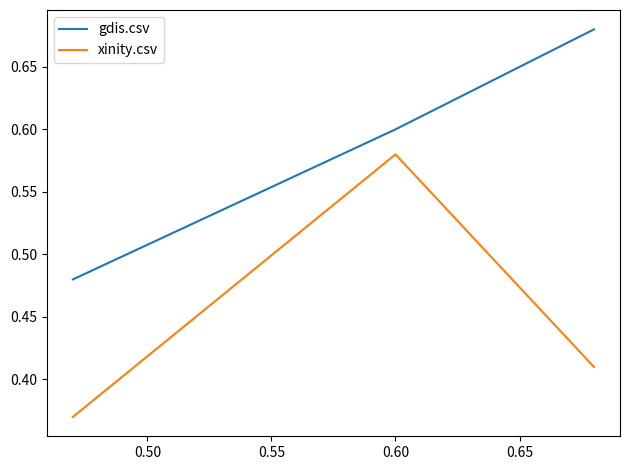

At how many categories does at least one series exceed 0?

3